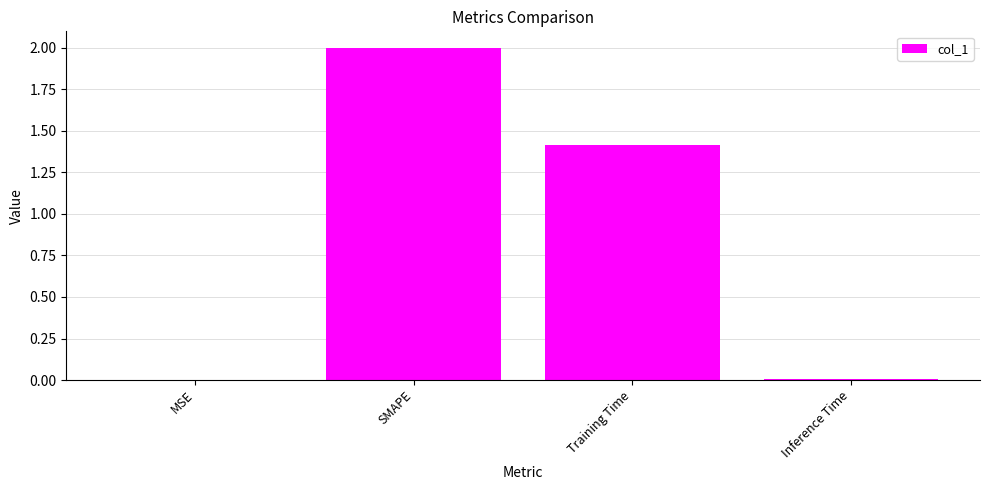

Read the value at Training Time.

1.4